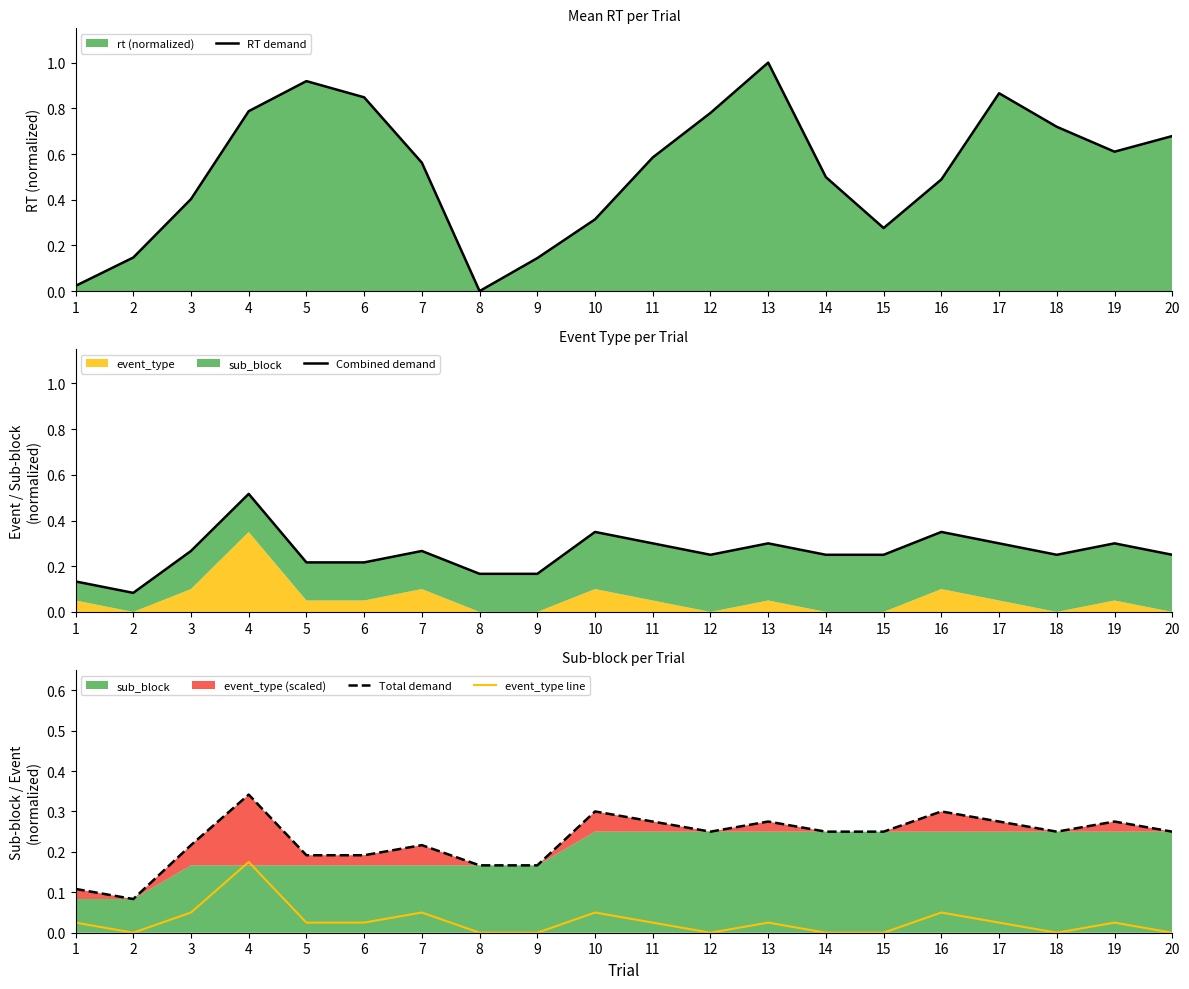

What is the difference between the maximum and second lowest values in the Total demand series?

0.2